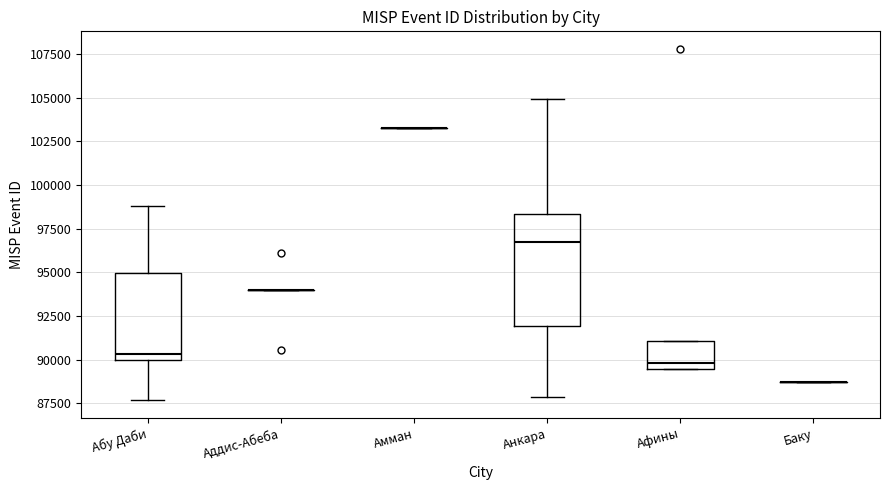

Reading left to right, read every box against the y-axis: the position of its median line, the range the box covers, and the ends of its whiskers. The values are not printed on the chart, so give them approximately, as read against the axis.

Абу Даби: median 90500, box 90000 to 95000, whiskers 87500 to 99000
Аддис-Абеба: box collapsed to a line at 94000, whiskers 94000 to 94000
Амман: box collapsed to a line at 103000, whiskers 103000 to 103500
Анкара: median 96500, box 92000 to 98500, whiskers 88000 to 105000
Афины: median 90000, box 89500 to 91000, whiskers 89500 to 91000
Баку: box collapsed to a line at 88500, whiskers 88500 to 88500